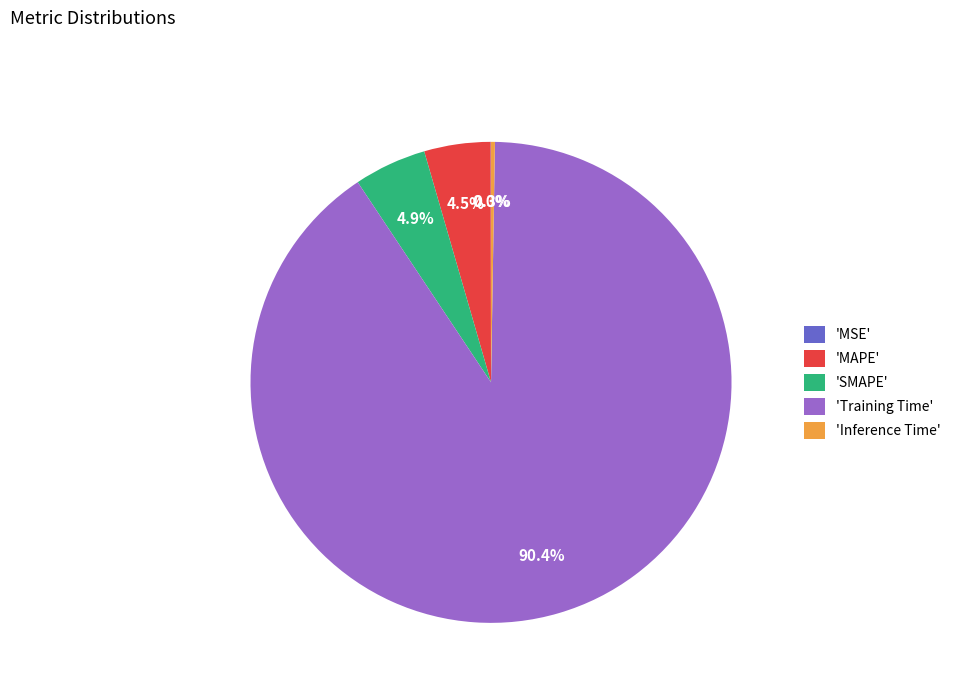

Between 'SMAPE' and 'Training Time', which is larger?

'Training Time'